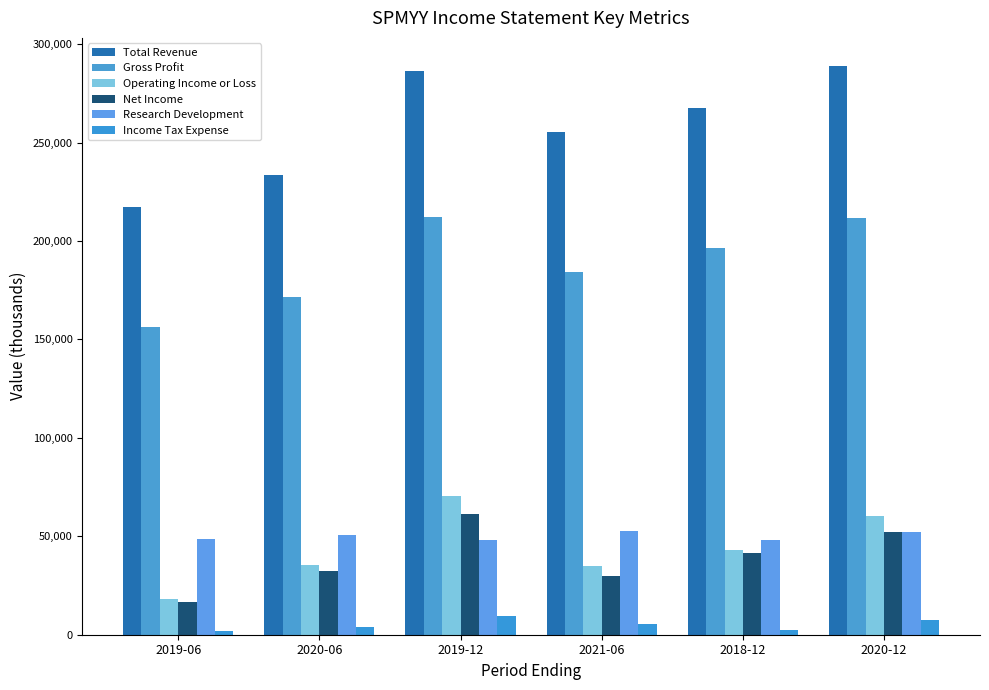

What is the difference between the Total Revenue values at 2019-12 and 2018-12?

18500